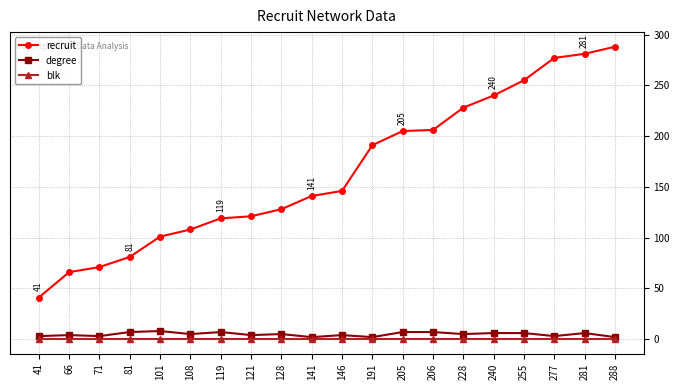

What is the difference between the second highest and second lowest values in the recruit series?

215